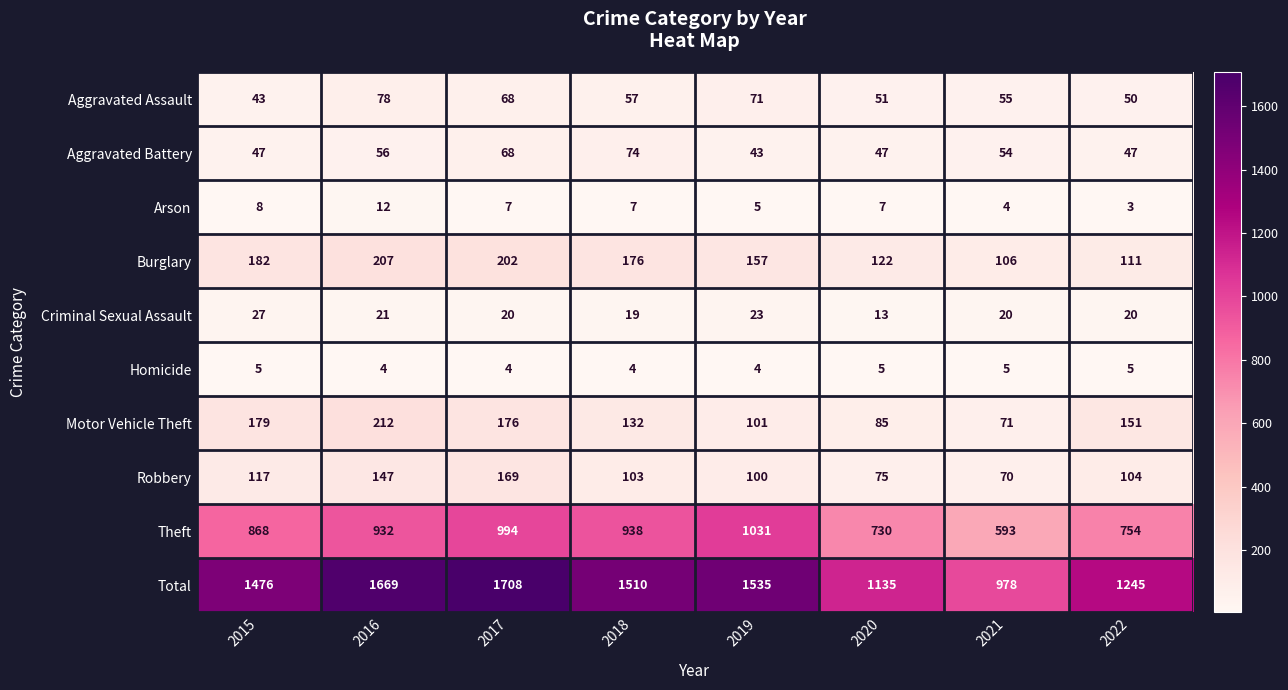

What is the total value across all series at 2019?

3070